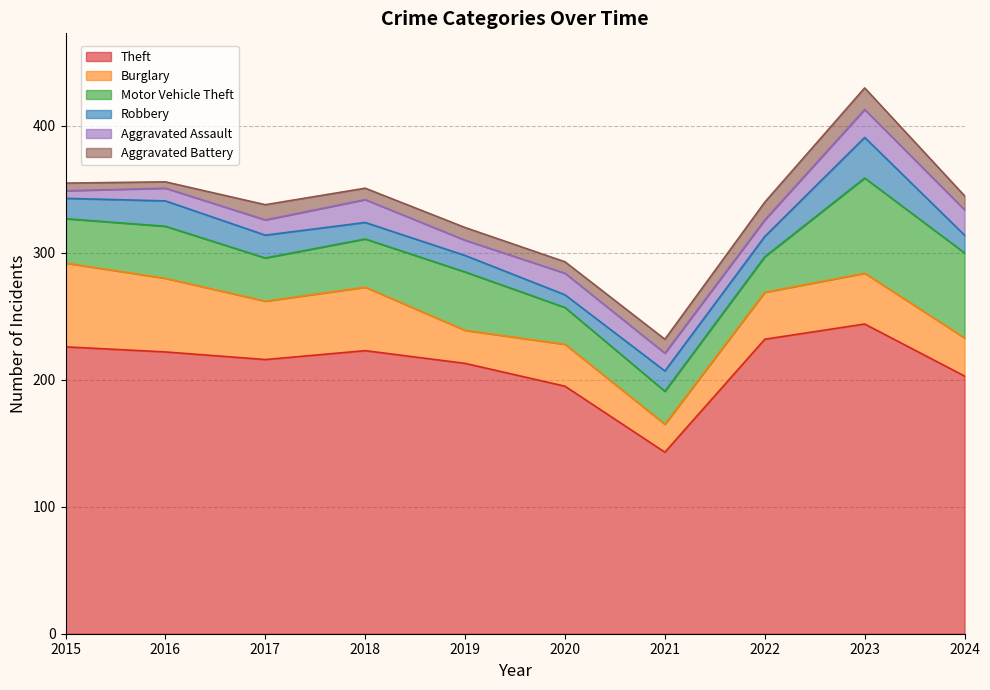

What is the difference between the maximum and second lowest values in the Robbery series?

19